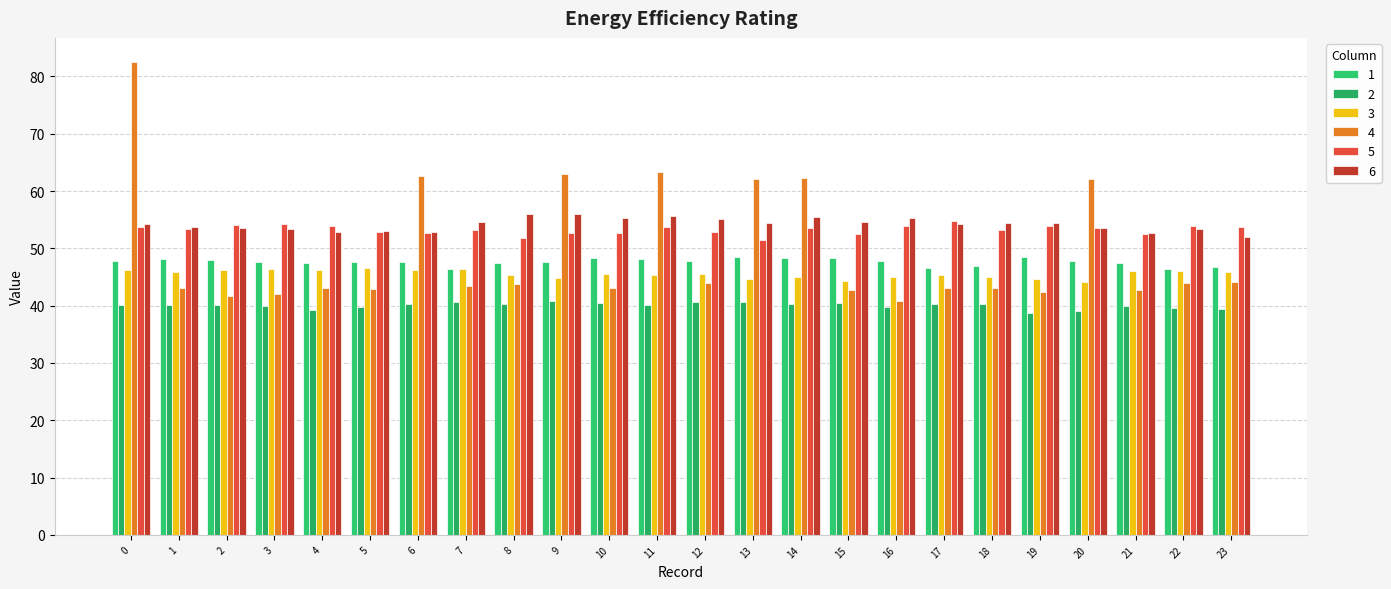

Rank the series by their maximum value, from highest to lowest.

4, 6, 5, 1, 3, 2